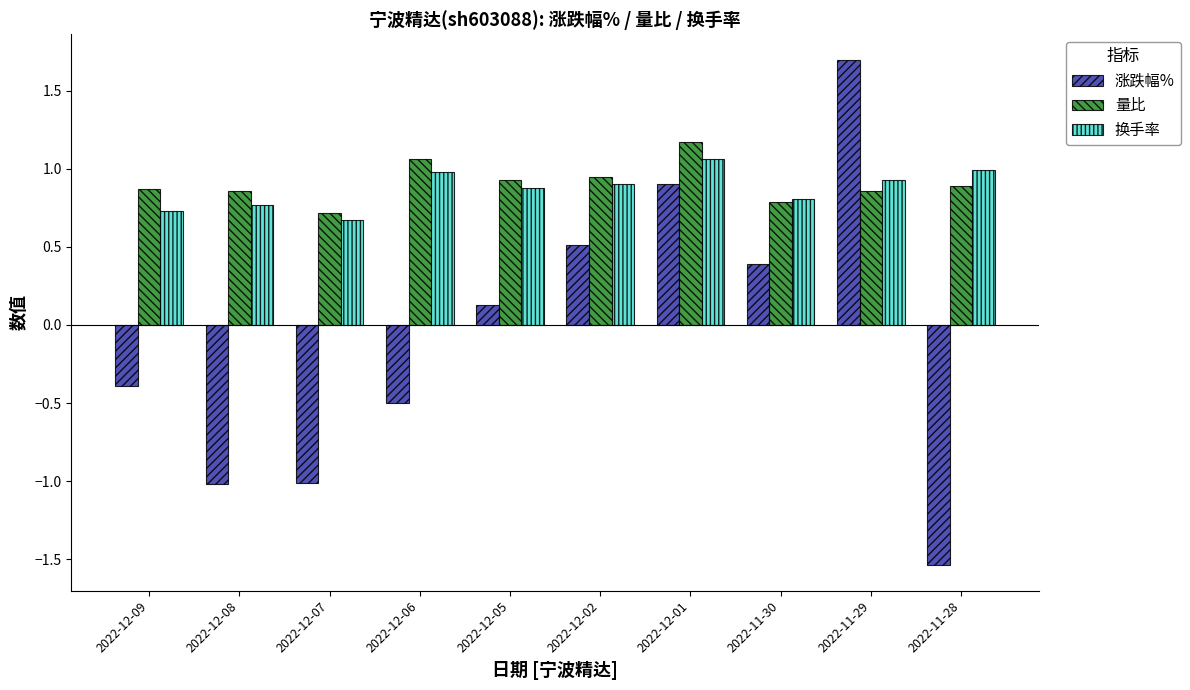

List the series in order of their peak value, highest first.

涨跌幅%, 量比, 换手率